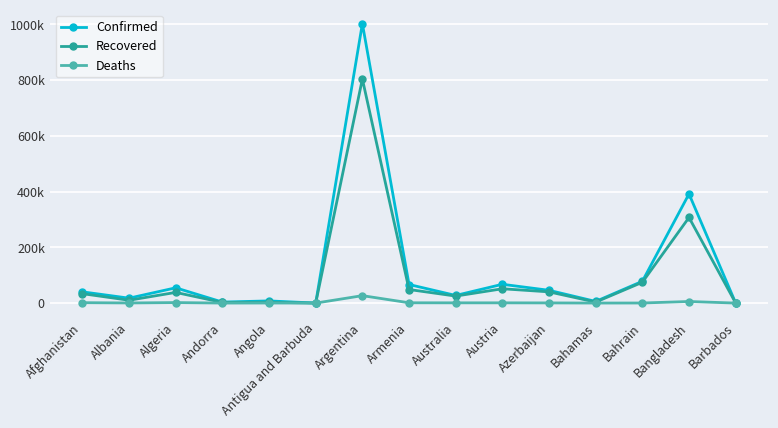

Is this an area chart (filled region under the line)?

No